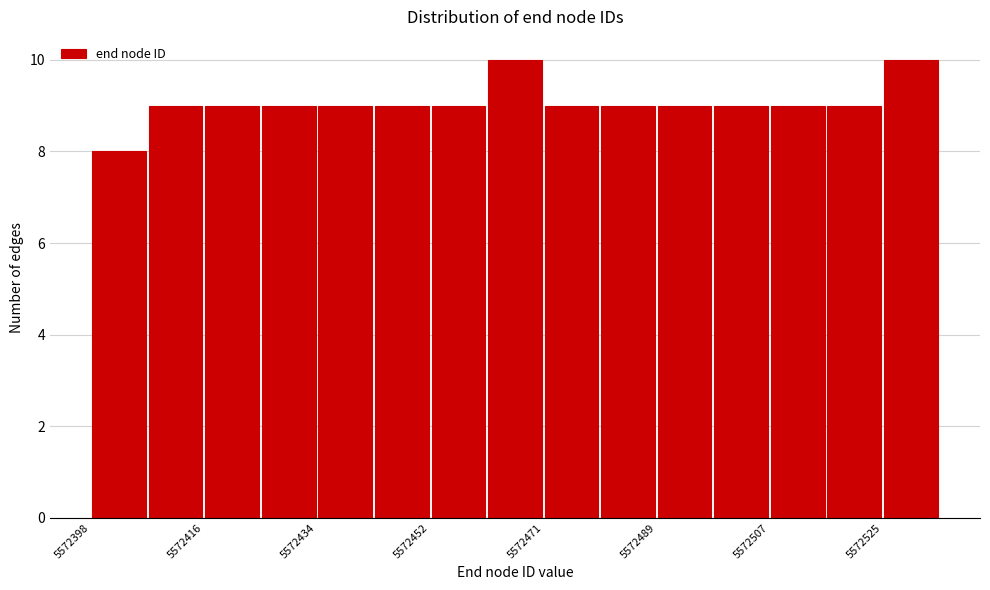

Reading left to right, transcribe this chart: for each bar, give the range it covers on the x-axis and its height. Neither the bar edges nor the heights are printed on the chart, so give them approximately, as read against the axes.

5572398 to 5572408: 8
5572408 to 5572416: 9
5572416 to 5572426: 9
5572426 to 5572434: 9
5572434 to 5572444: 9
5572444 to 5572452: 9
5572452 to 5572462: 9
5572462 to 5572472: 10
5572472 to 5572480: 9
5572480 to 5572490: 9
5572490 to 5572498: 9
5572498 to 5572508: 9
5572508 to 5572516: 9
5572516 to 5572526: 9
5572526 to 5572536: 10